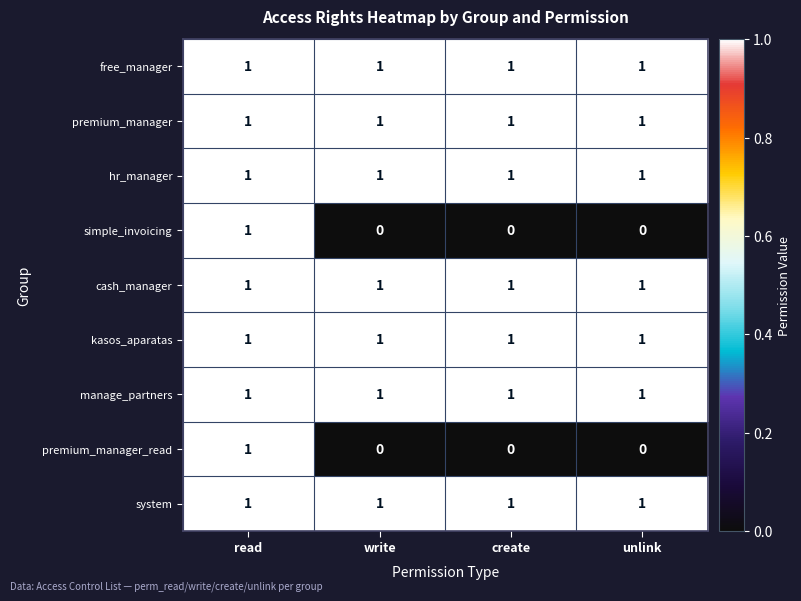

What is the total value across all series at write?

7